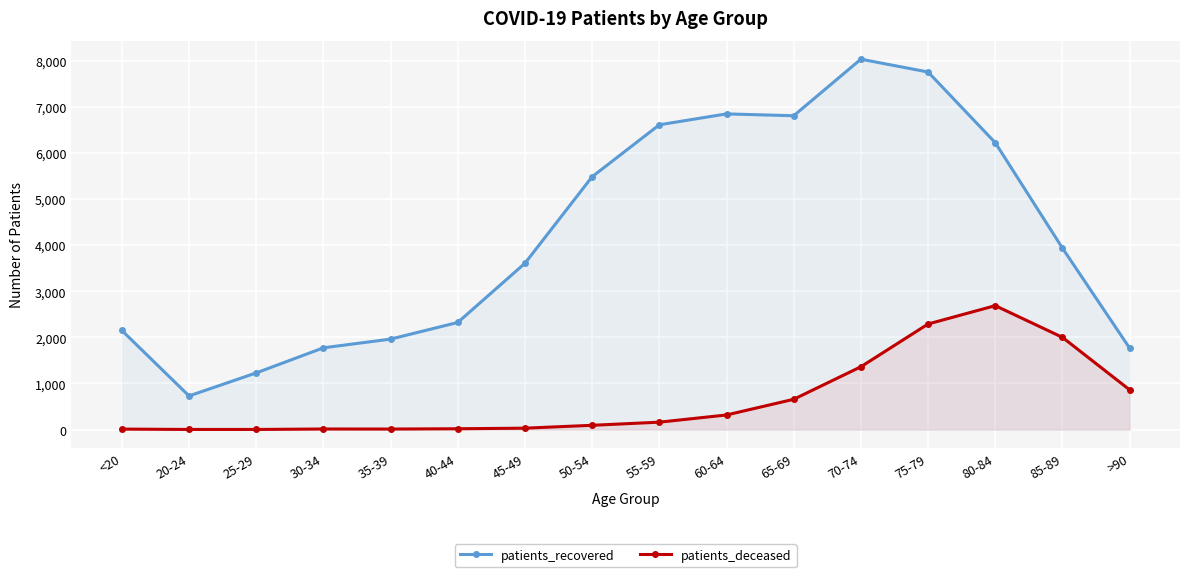

What is the spread (max minus min) of values at <20?

2138